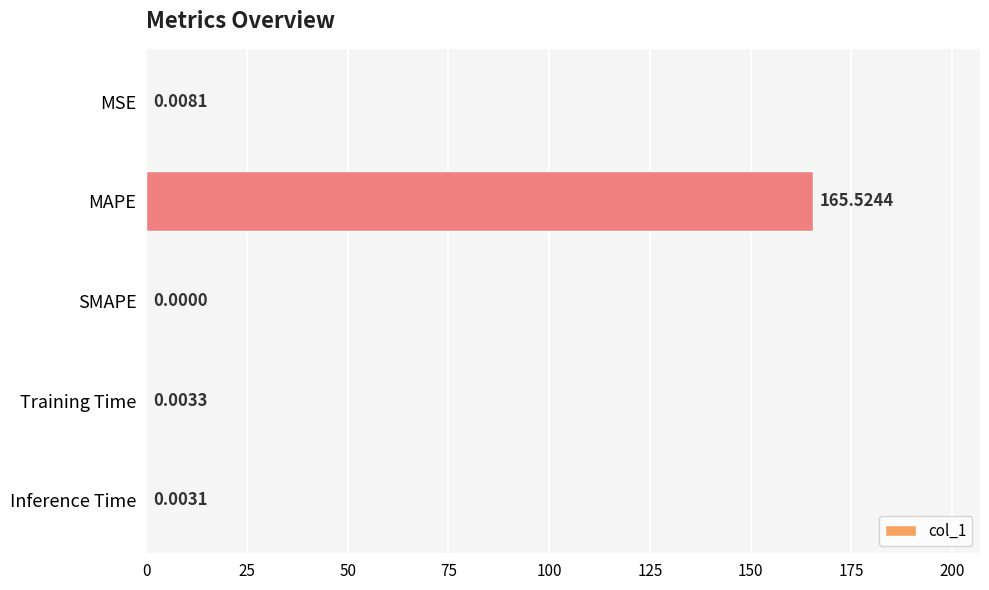

At which category does the chart reach its peak across all series?

MAPE